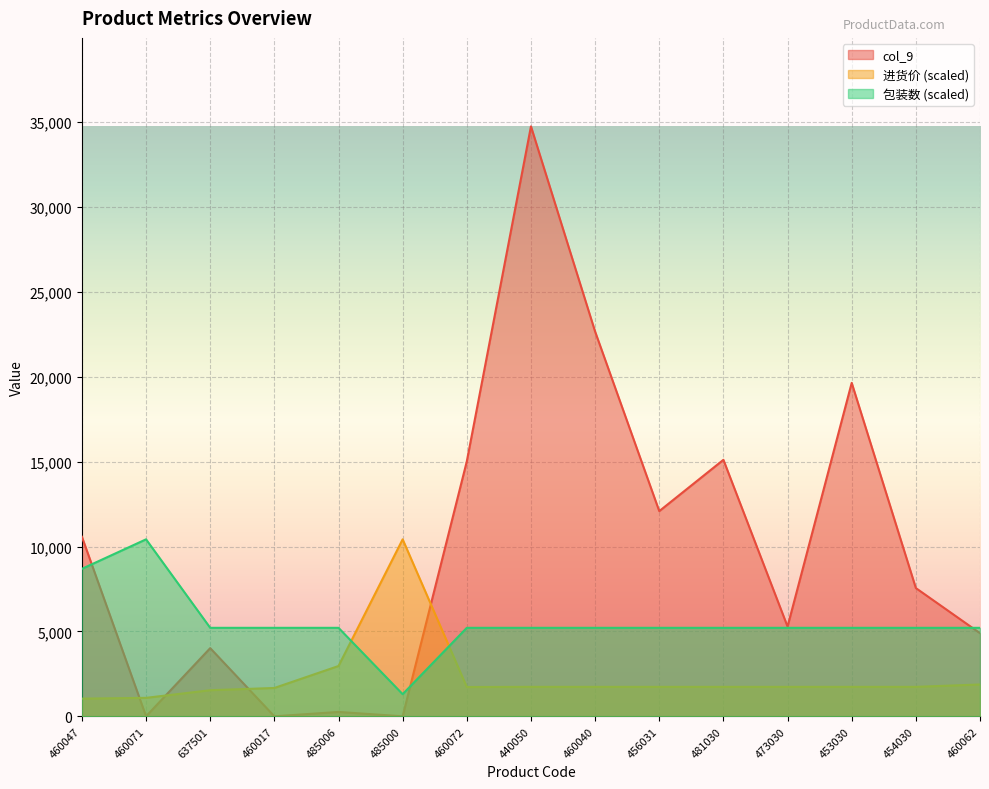

The value of col_9 at 460047 is 10574.2. True or false?

True